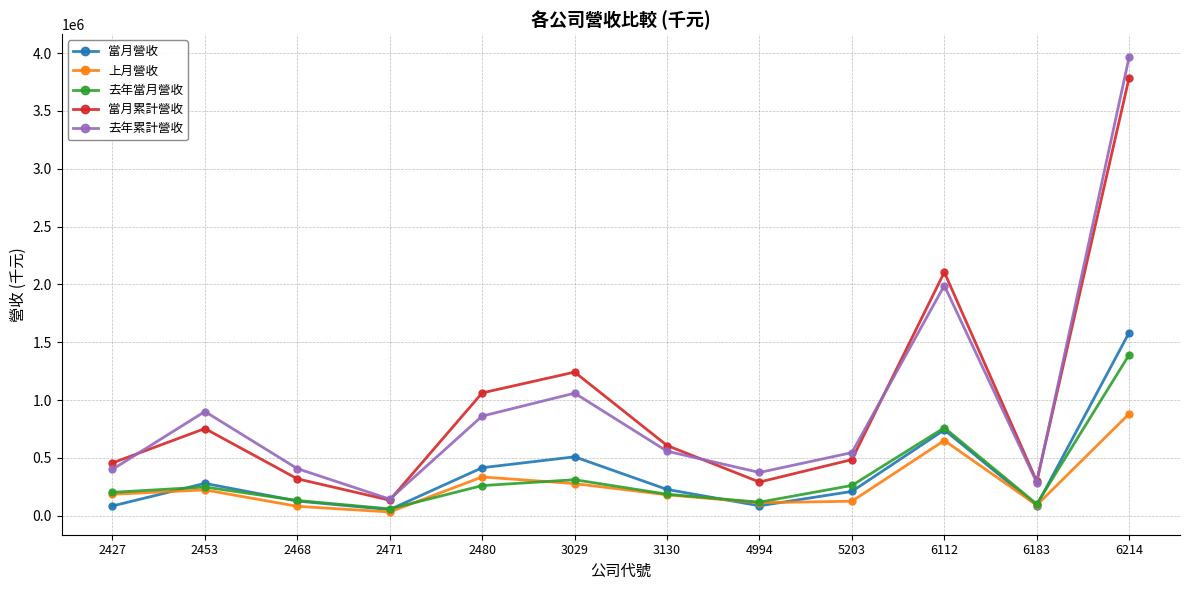

Read the 當月營收 value at 2471, to the nearest 50.

52900